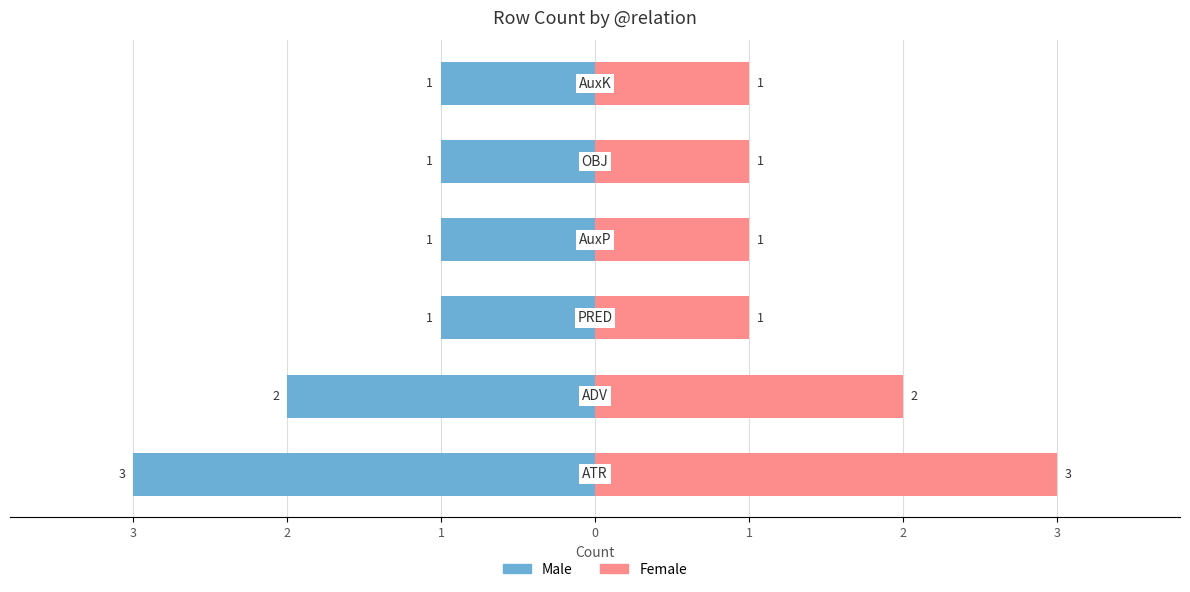

What is the value of the Male bar at the 4th from the left?

-1